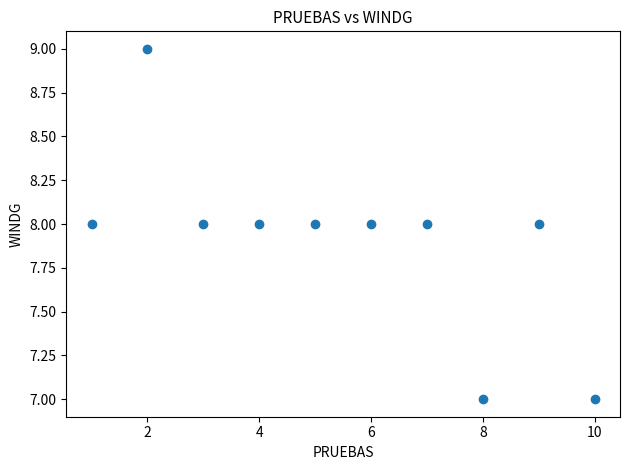

What is the range of X values (max minus min)?

9